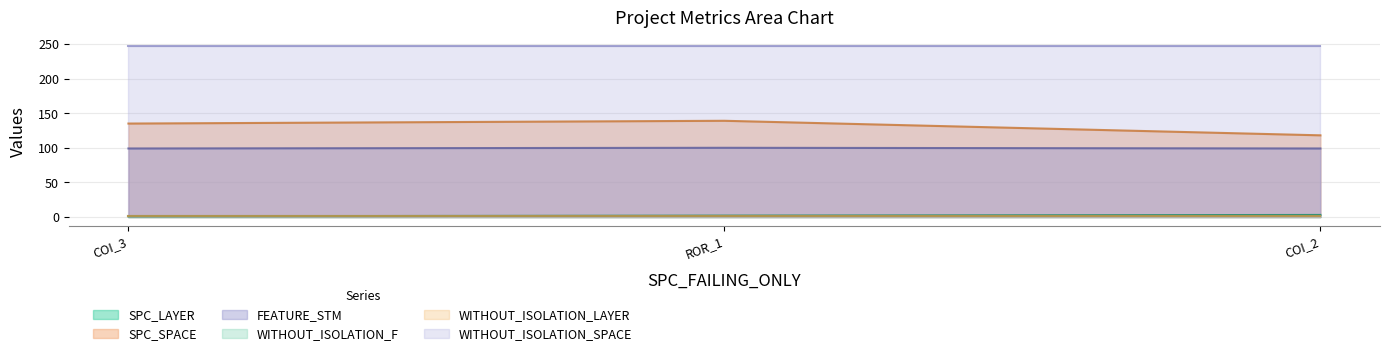

What is the maximum value for WITHOUT_ISOLATION_SPACE?

247